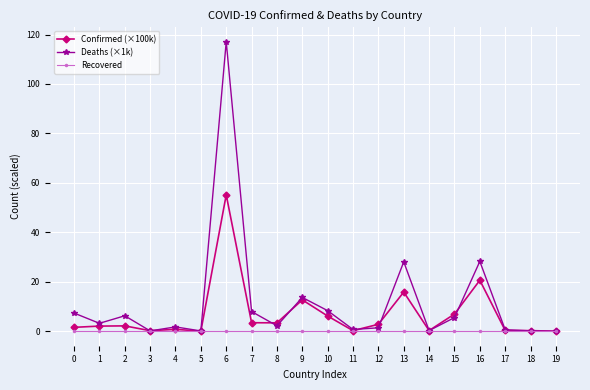

Which series has the widest spread of values?

Deaths (×1k)